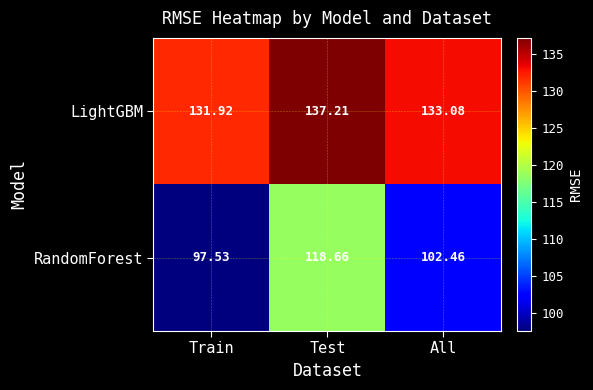

Rank the categories by LightGBM value from highest to lowest.

Test, All, Train